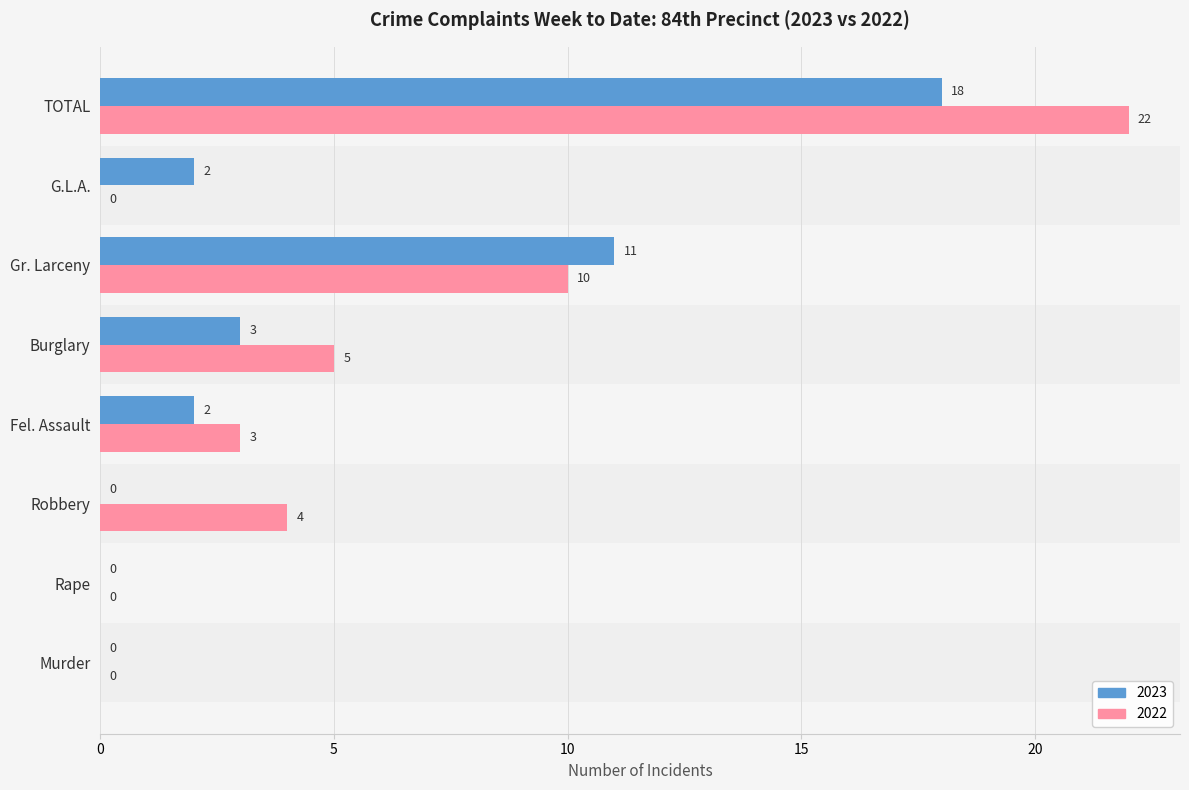

What is the highest value of the 2023 series?

18